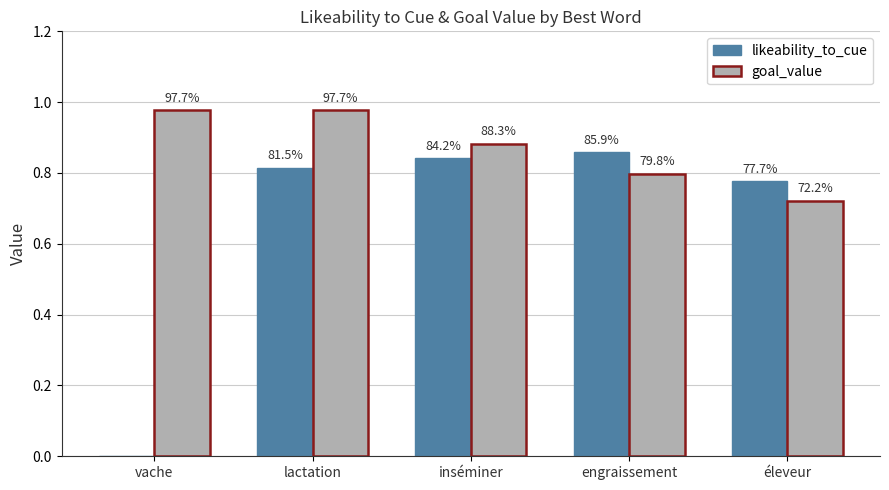

What is the maximum value shown in the chart?

1.0